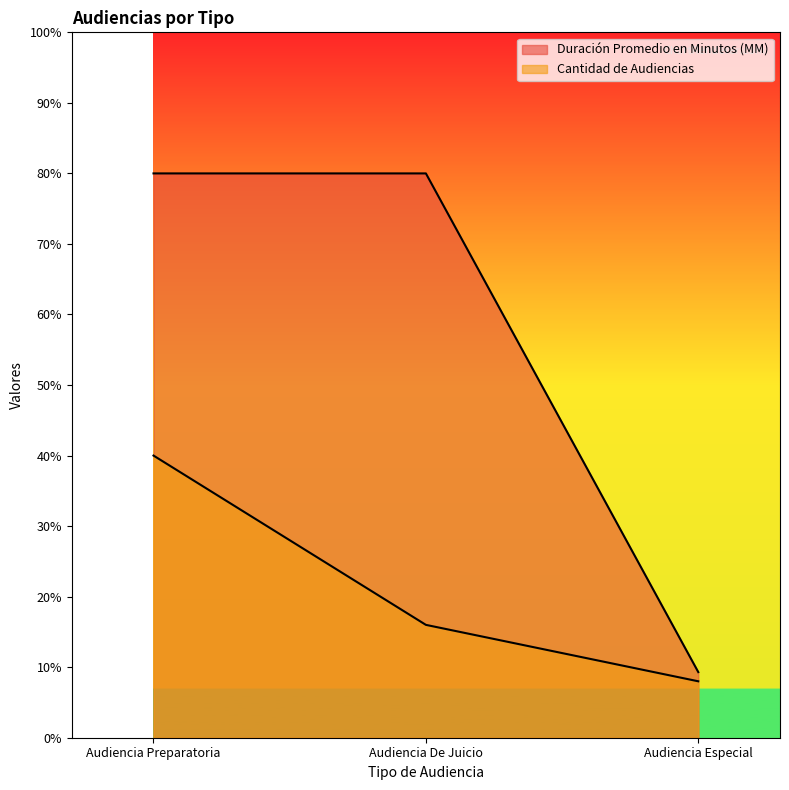

At which label does Duración Promedio en Minutos (MM) reach its minimum?

Audiencia Especial